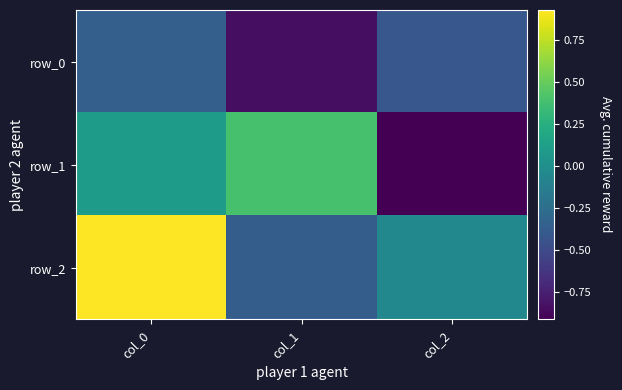

Reading left to right, extract all data points from this chart.

row_0: -0.4	-0.8	-0.4
row_1: 0.1	0.4	-0.9
row_2: 0.9	-0.4	-0.0